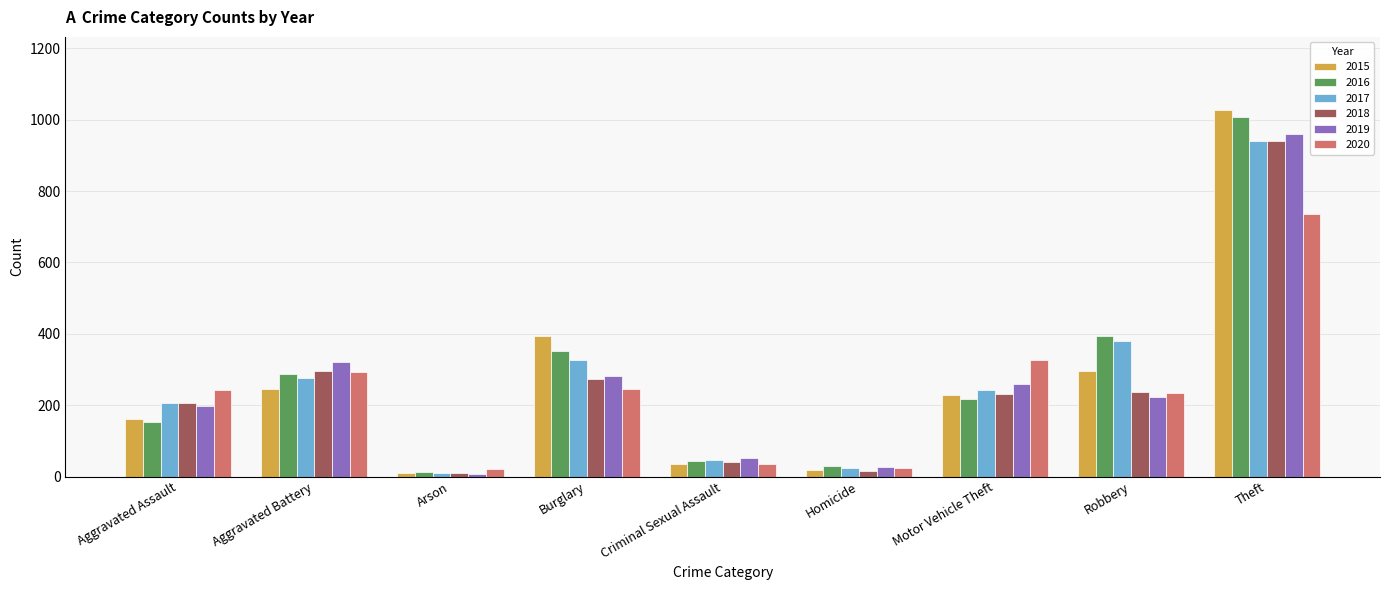

What is the label of the 7th bar from the left?

Motor Vehicle Theft